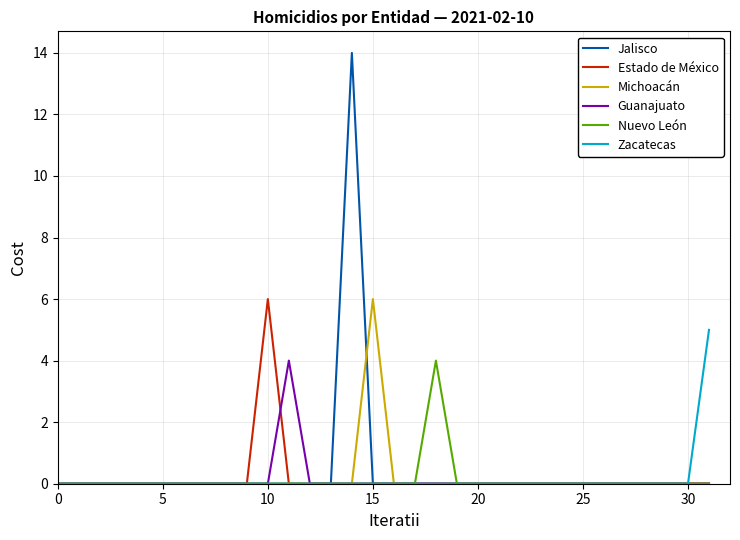

Reading left to right, list all the values displayed in this chart.

Jalisco: 0	0	0	0	0	0	0	0	0	0	0	0	0	0	14	0	0	0	0	0	0	0	0	0	0	0	0	0	0	0	0	0
Estado de México: 0	0	0	0	0	0	0	0	0	0	6	0	0	0	0	0	0	0	0	0	0	0	0	0	0	0	0	0	0	0	0	0
Michoacán: 0	0	0	0	0	0	0	0	0	0	0	0	0	0	0	6	0	0	0	0	0	0	0	0	0	0	0	0	0	0	0	0
Guanajuato: 0	0	0	0	0	0	0	0	0	0	0	4	0	0	0	0	0	0	0	0	0	0	0	0	0	0	0	0	0	0	0	0
Nuevo León: 0	0	0	0	0	0	0	0	0	0	0	0	0	0	0	0	0	0	4	0	0	0	0	0	0	0	0	0	0	0	0	0
Zacatecas: 0	0	0	0	0	0	0	0	0	0	0	0	0	0	0	0	0	0	0	0	0	0	0	0	0	0	0	0	0	0	0	5